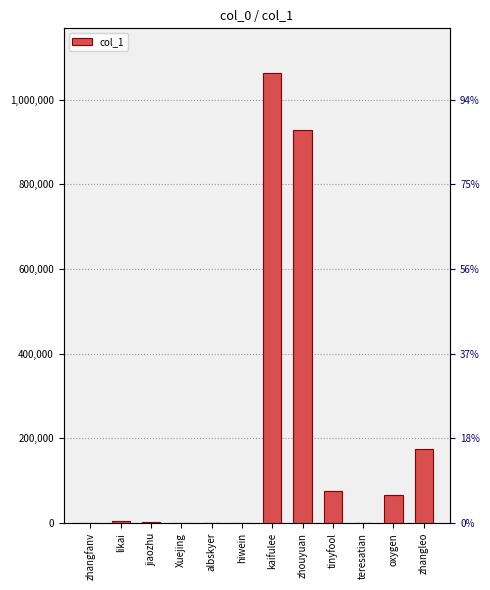

The value at jiaozhu is 1600. True or false?

True